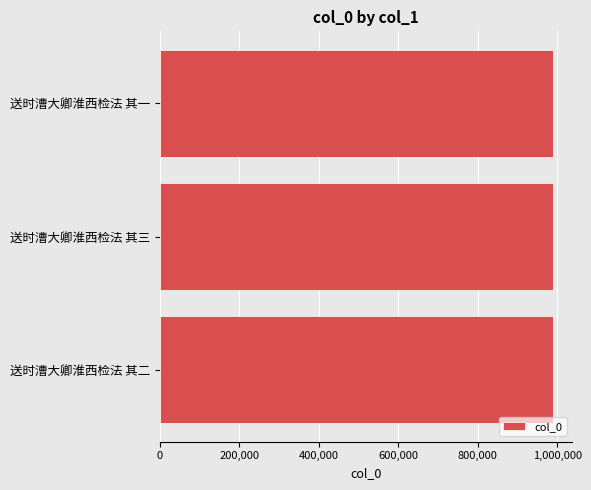

The chart shows a value of 987967 at 送时漕大卿淮西检法 其二. True or false?

True